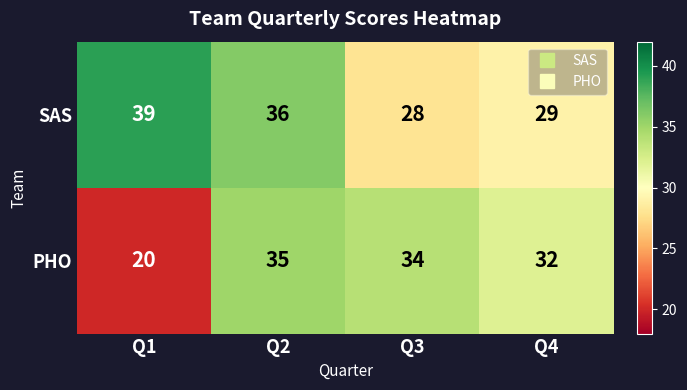

What is the smallest value displayed?

20